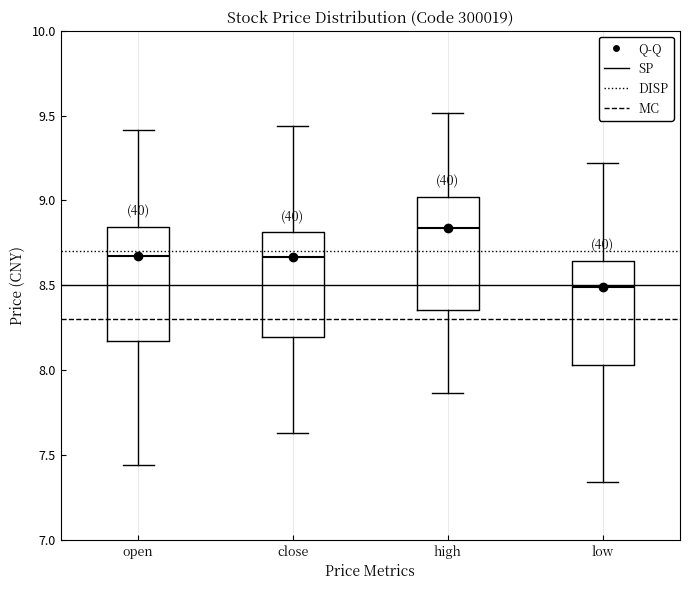

Reading left to right, read every box against the y-axis: the position of its median line, the range the box covers, and the ends of its whiskers. The values are not printed on the chart, so give them approximately, as read against the axis.

open: median 8.65, box 8.15 to 8.85, whiskers 7.45 to 9.40
close: median 8.65, box 8.20 to 8.80, whiskers 7.65 to 9.45
high: median 8.85, box 8.35 to 9.00, whiskers 7.85 to 9.50
low: median 8.50, box 8.05 to 8.65, whiskers 7.35 to 9.20